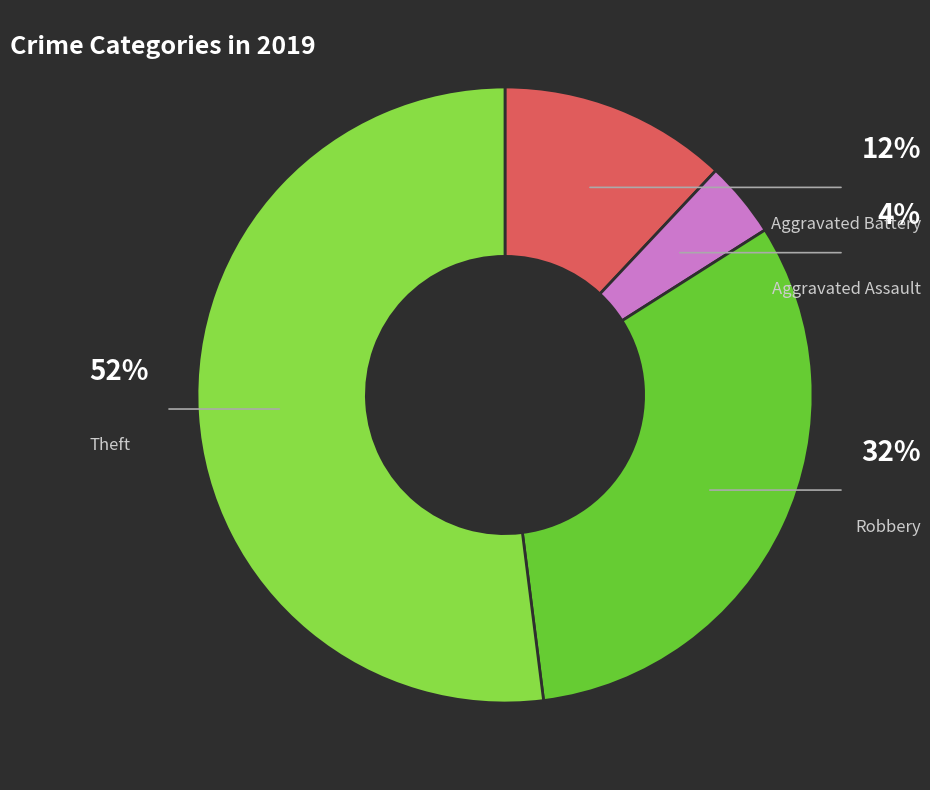

To the nearest percent, what is the average slice percentage?

25%